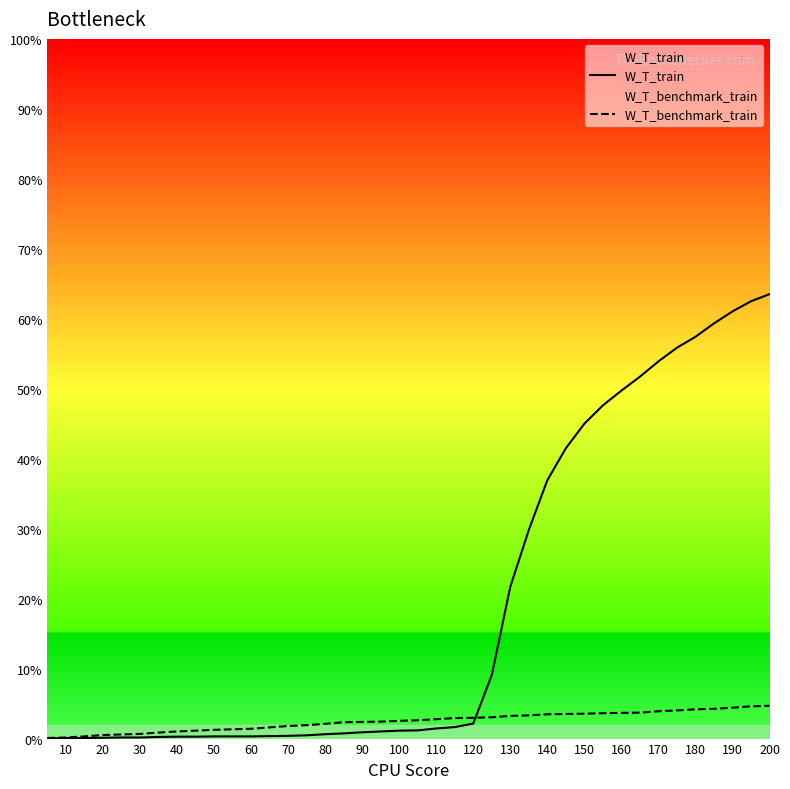

Which series changed the most between 190 and 23?

W_T_train